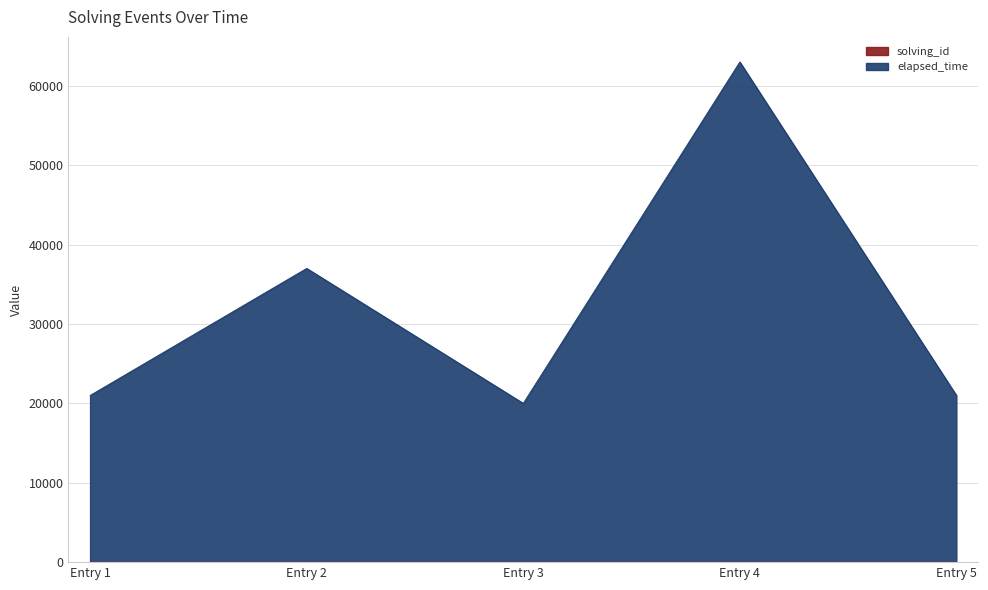

True or false: elapsed_time has more than 2 interior local peaks.

False